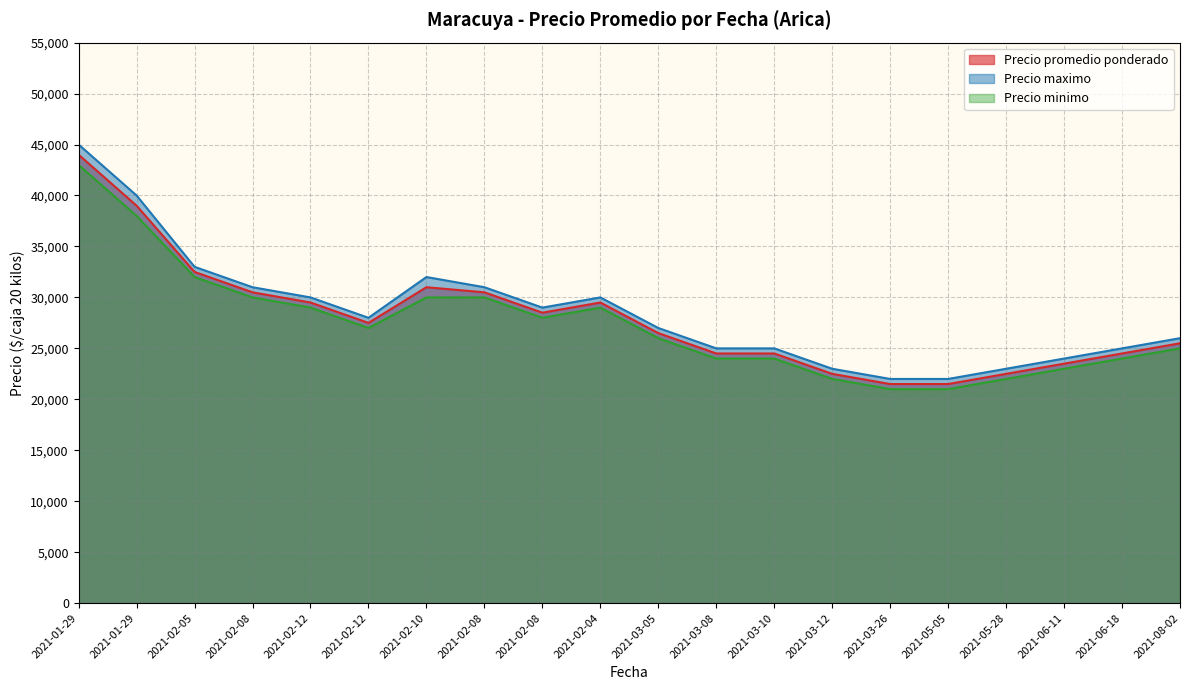

What is the total value across all series at 2021-03-05?

79500